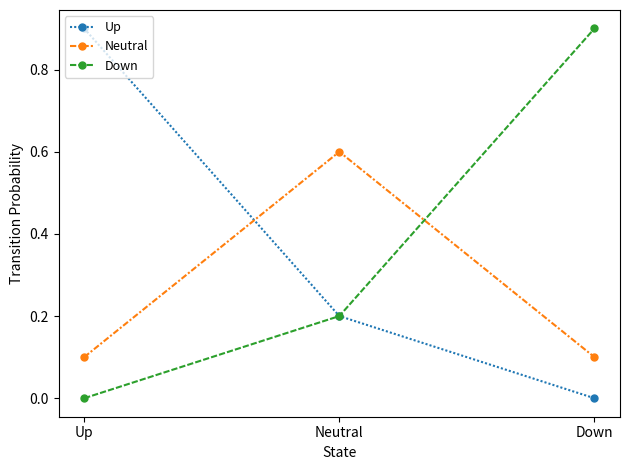

What is the sum of all Neutral values?

0.8